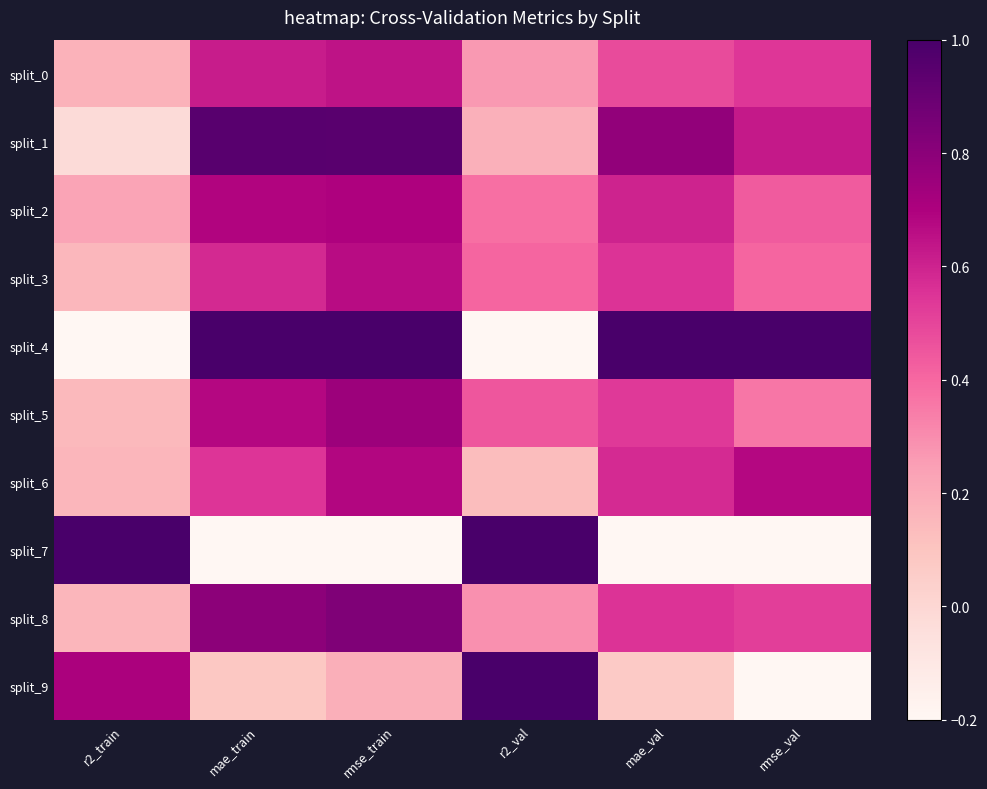

Which series has the largest total across all categories?

split_4